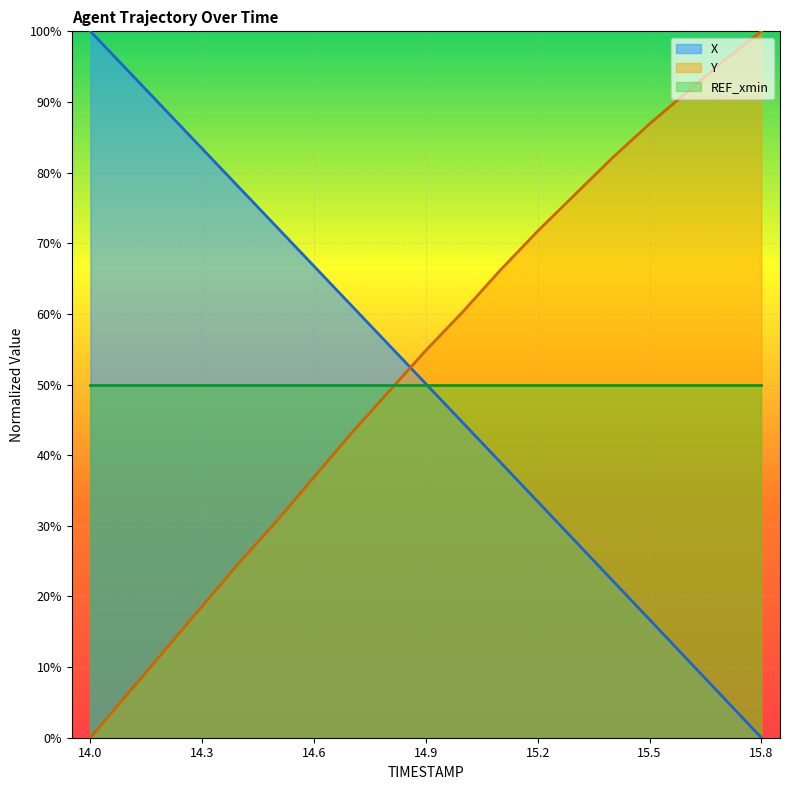

Reading left to right, what are all the values shown in this chart?

X: 100.0	94.5	88.9	83.4	77.8	72.3	66.7	61.2	55.7	50.1	44.5	39.0	33.4	27.9	22.3	16.7	11.2	5.6	0.0
Y: 0.0	6.2	12.4	18.6	24.8	30.7	36.9	43.1	49.0	54.8	60.3	66.2	71.7	76.9	82.1	86.9	91.4	95.9	100.0